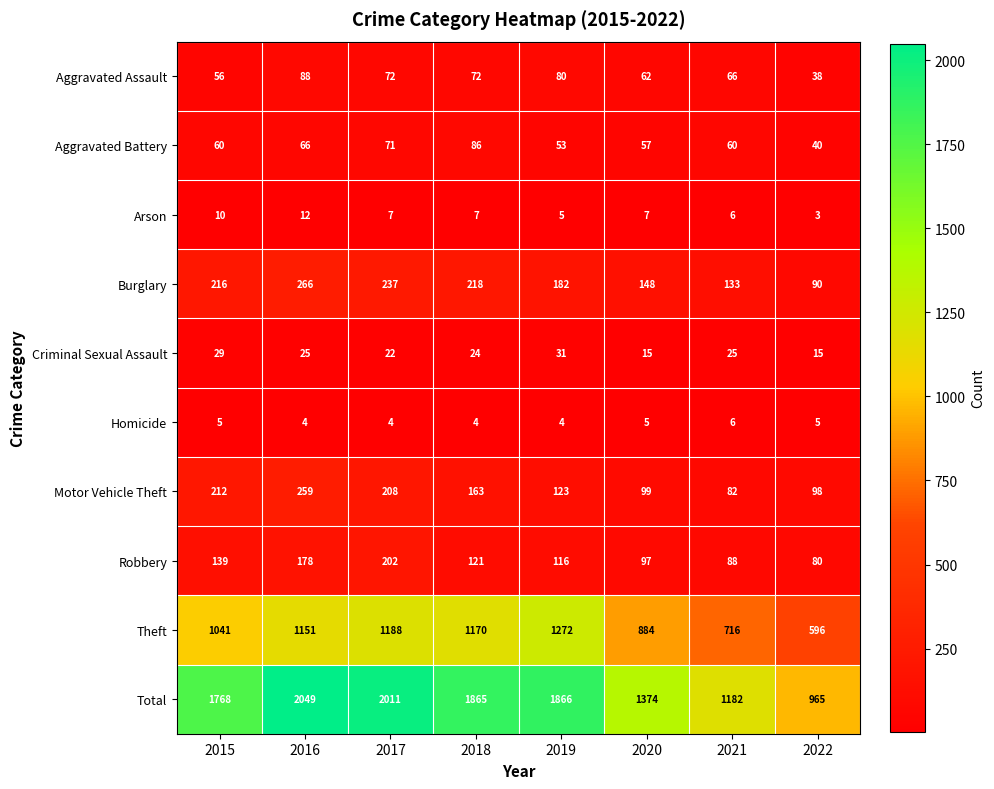

The value of Homicide at 2021 is 6. True or false?

True